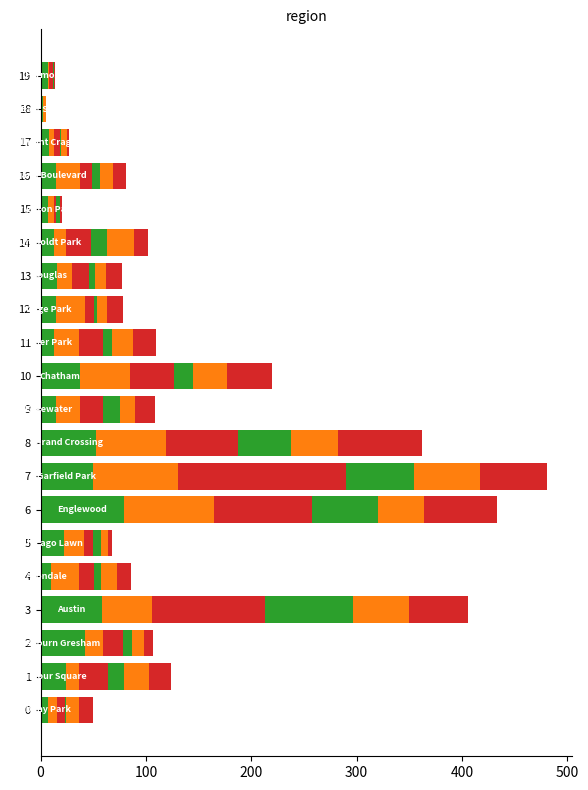

Count the number of categories in the chart.

20